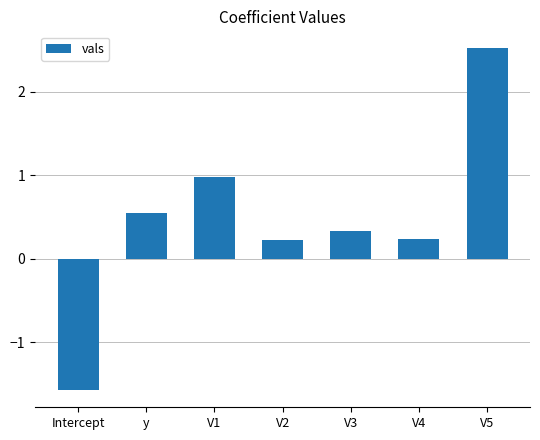

The value at V4 is 0.2. True or false?

True